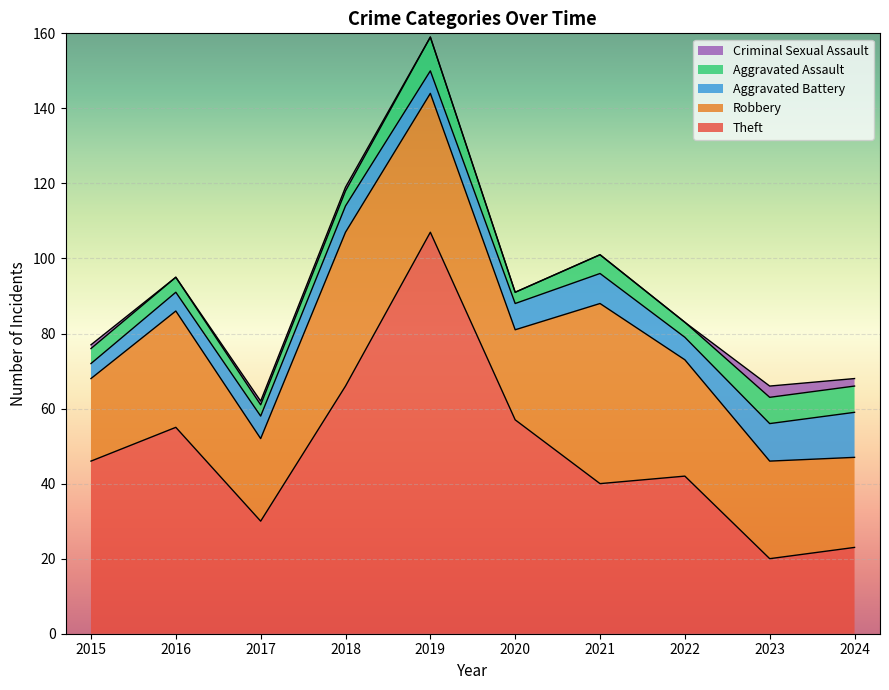

Which series has the largest total across all categories?

Theft